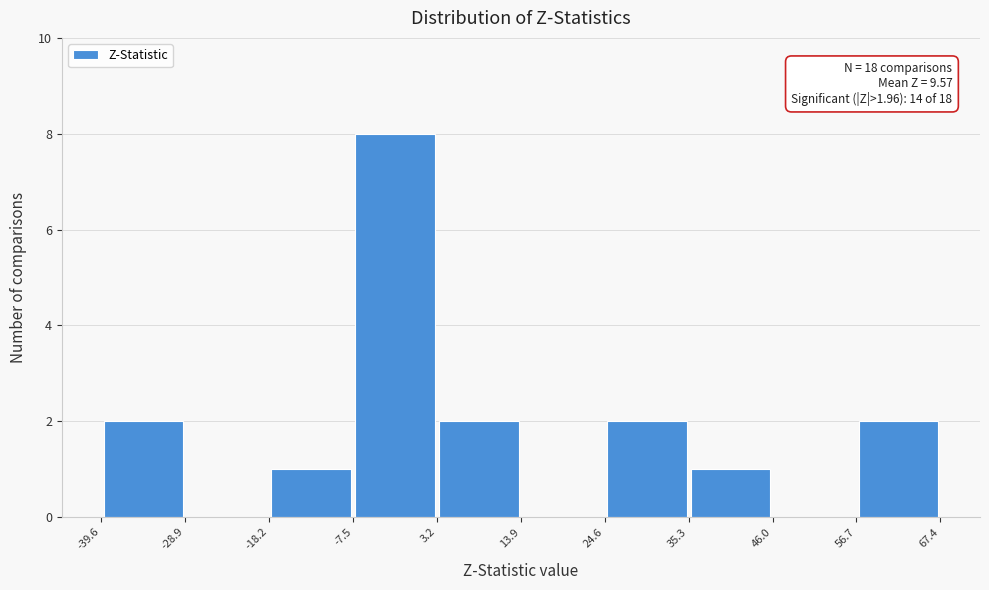

Over which range of the x-axis is the bar tallest?

-7.5 to 3.2